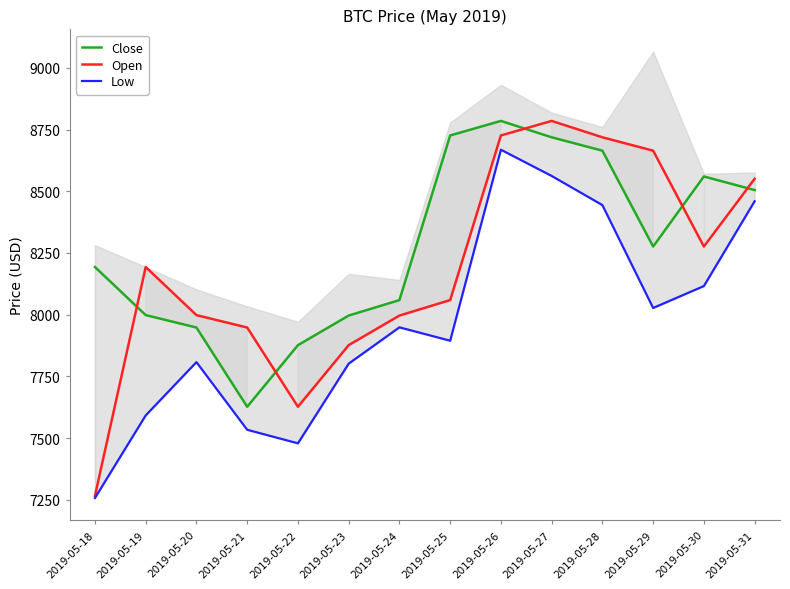

Read the Open value at 2019-05-30.

8276.2